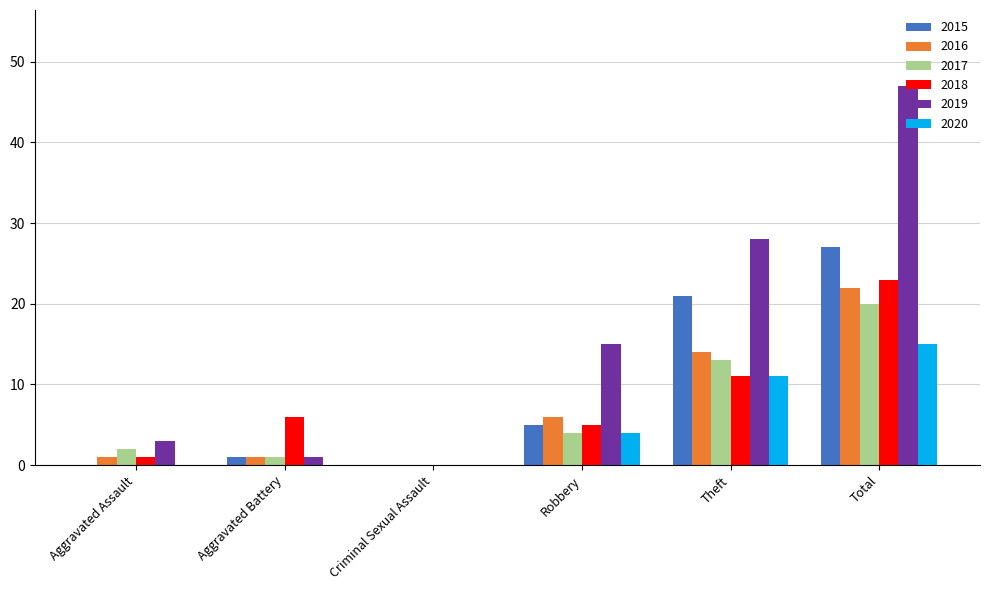

Is the value of 2020 at Aggravated Battery greater than the value of 2016 at Total?

No